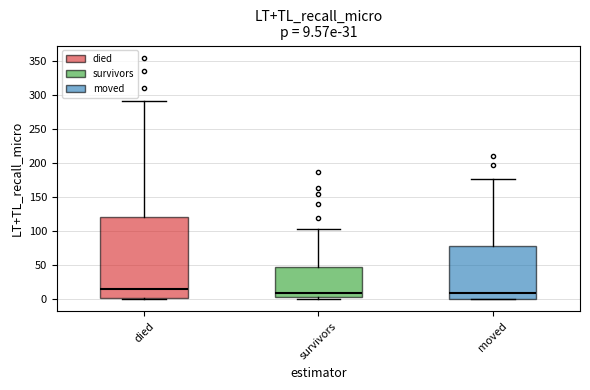

Which box is the tallest, from its lower edge to its upper edge?

died